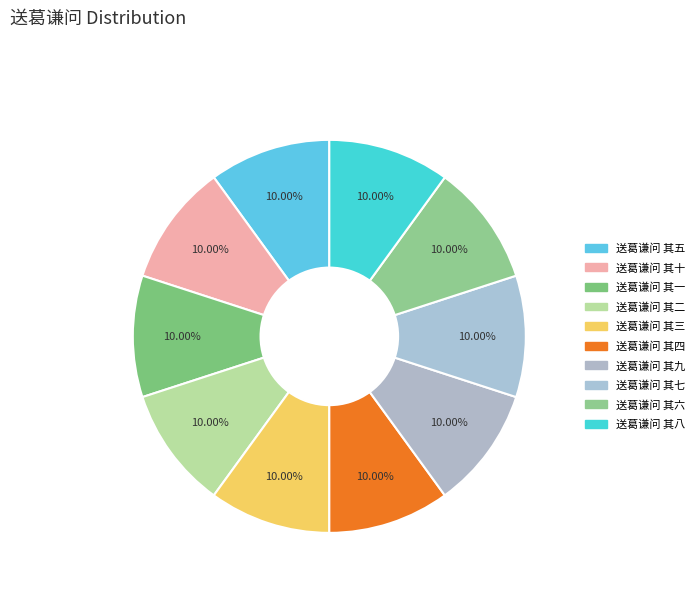

How many segments does this pie chart have?

10